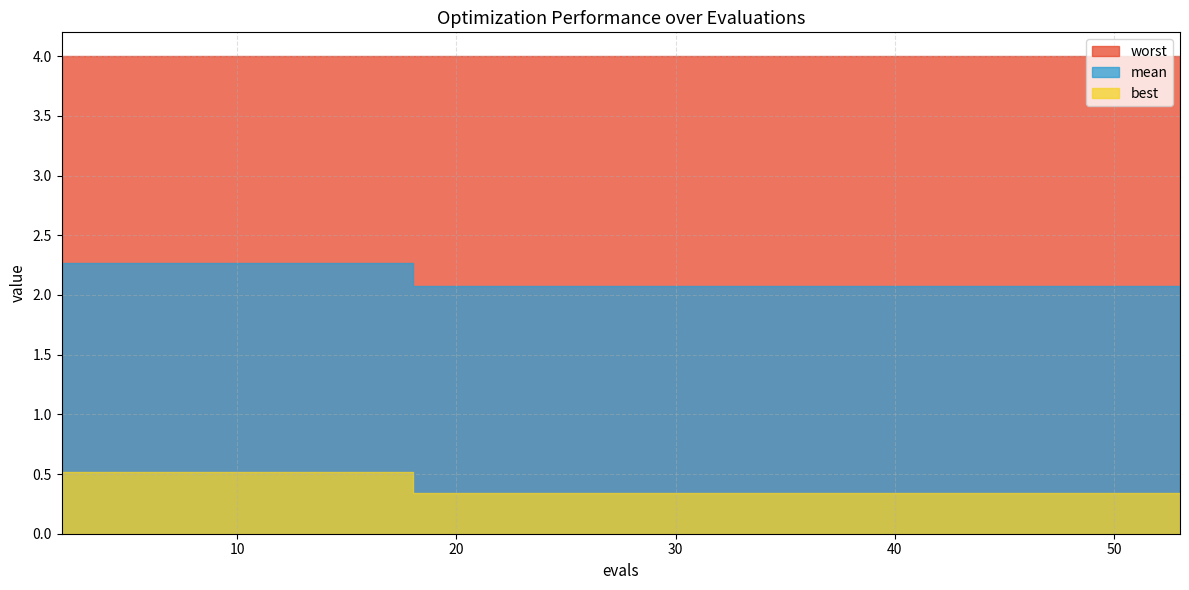

What is the spread (max minus min) of values at 34?

3.7